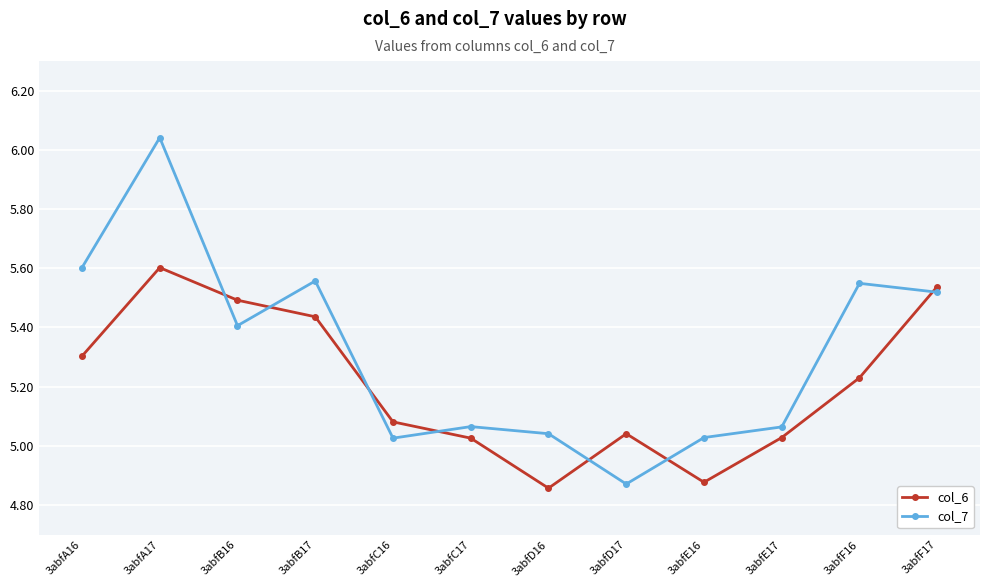

What is the difference between the maximum and second lowest values in the col_6 series?

0.7